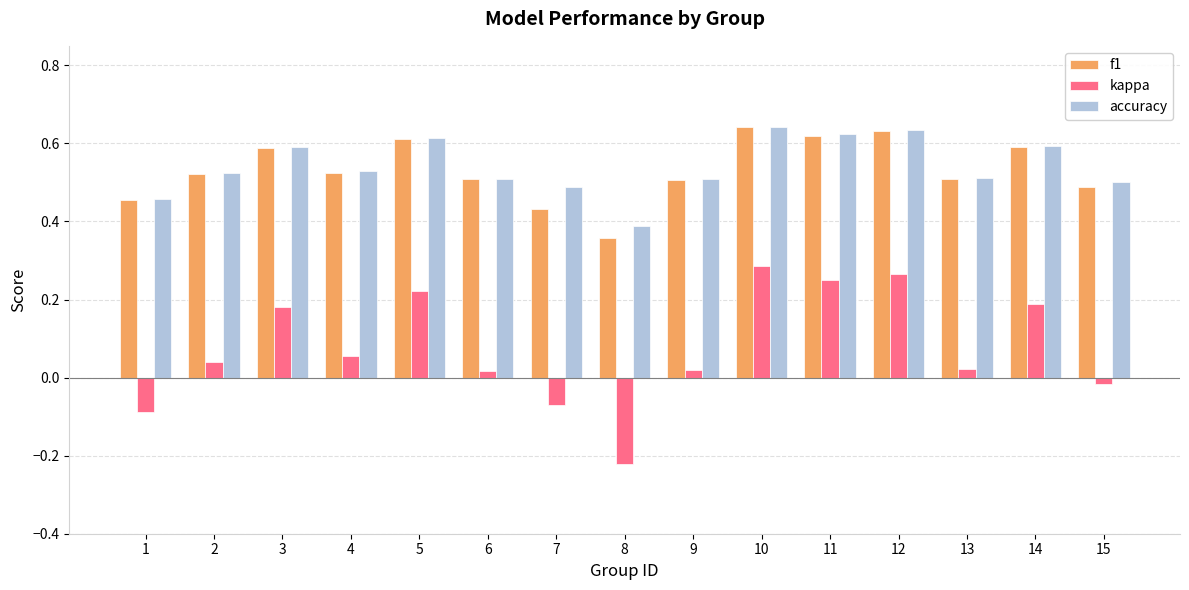

What is the sum of all accuracy values?

8.1